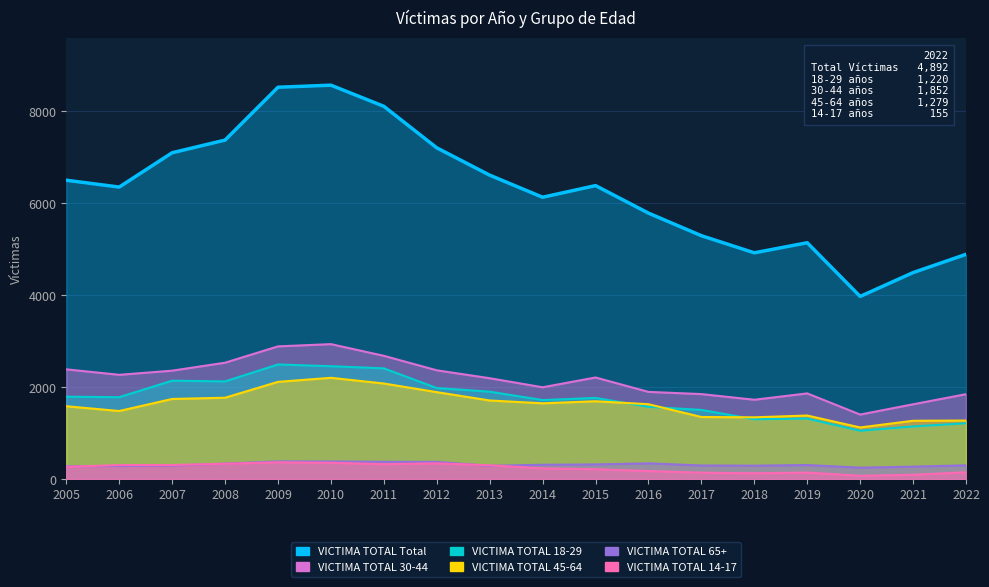

What is the sum of the VICTIMA TOTAL Total values at 2022 and 2008?

12267